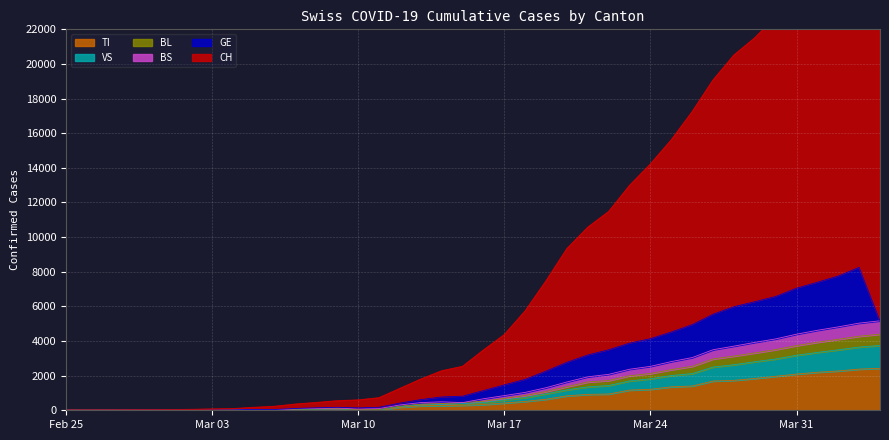

What is the maximum value for TI?

2422